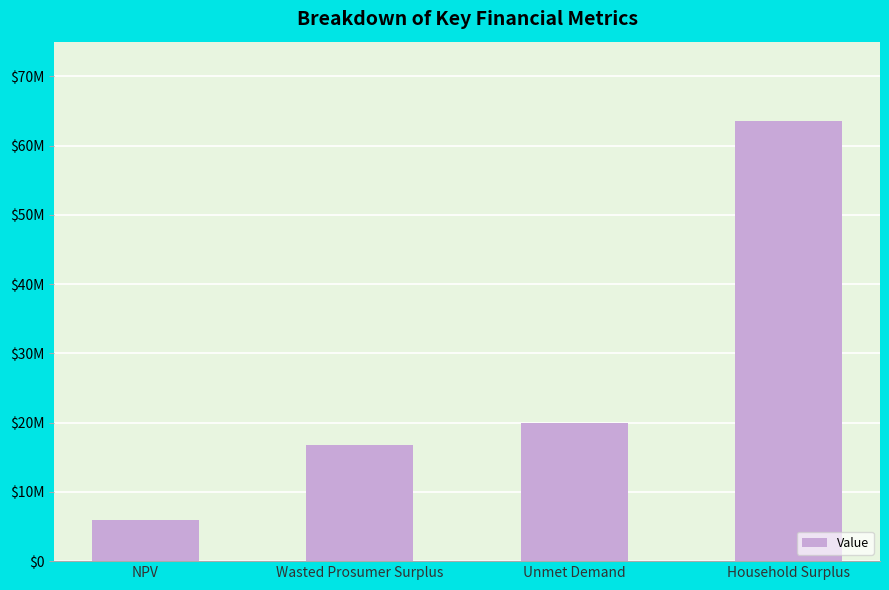

What is the ratio of the value at Unmet Demand to the value at Wasted Prosumer Surplus?

1.2